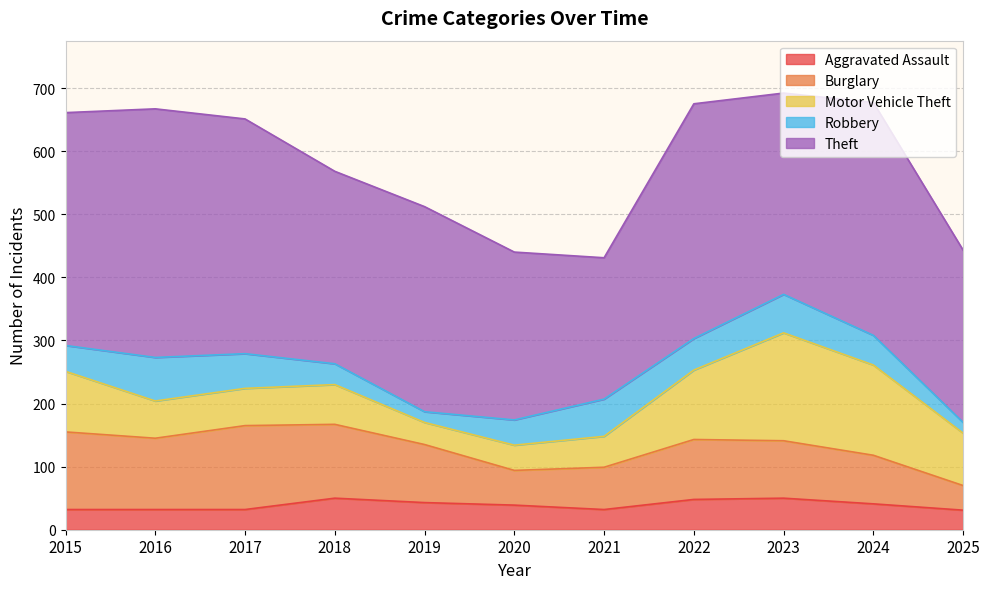

What is the approximate value of Burglary at 2015, to the nearest 10?

120